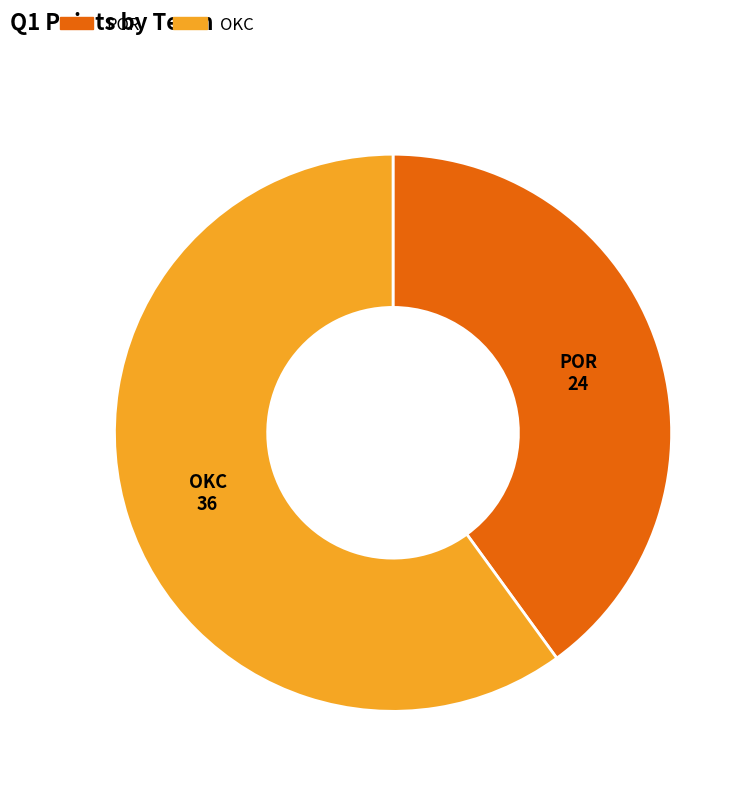

Between OKC and POR, which is larger?

OKC